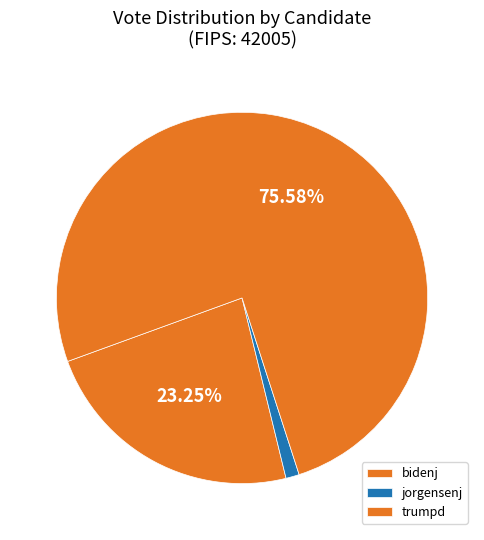

What percentage is NOT represented by trumpd?

24.4%